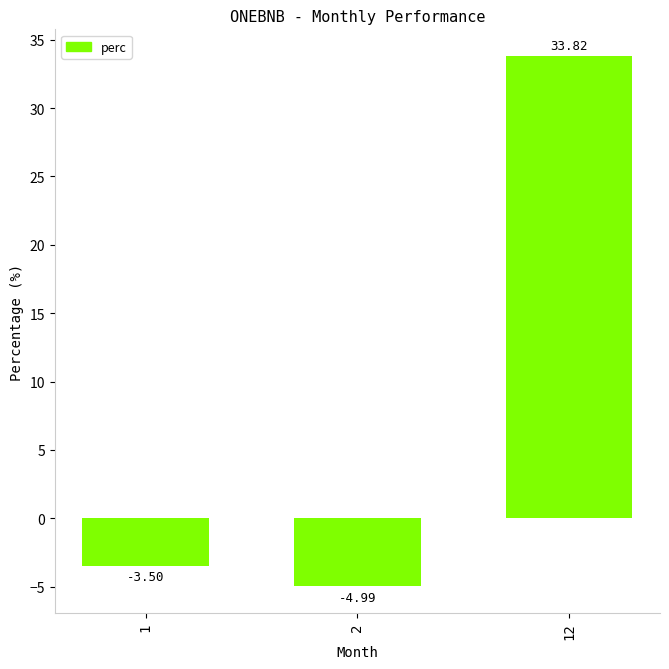

Reading left to right, list all the values displayed in this chart.

1=-3.5	2=-5.0	12=33.8